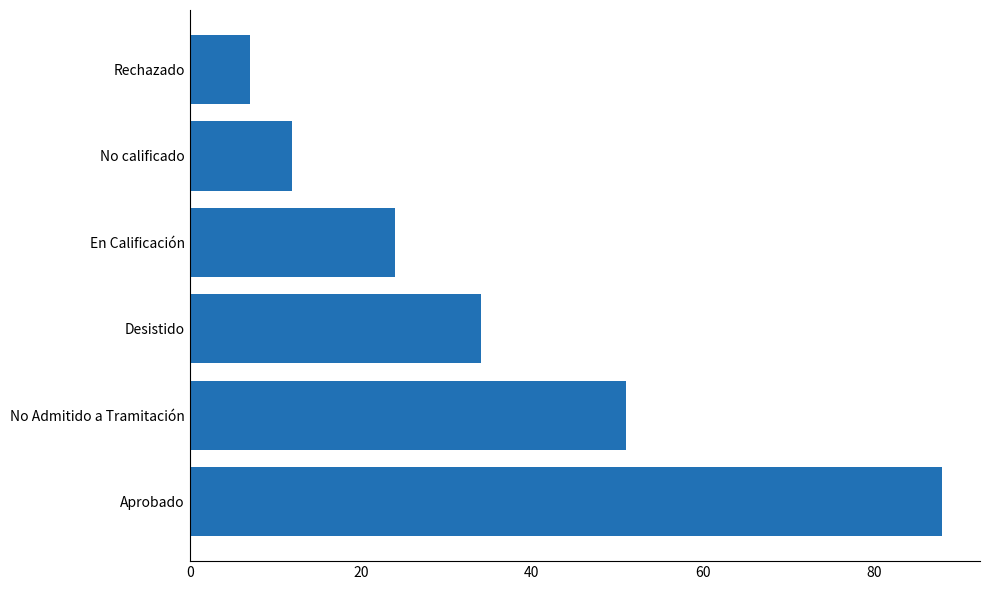

What is the sum of the values at No Admitido a Tramitación and No calificado?

63